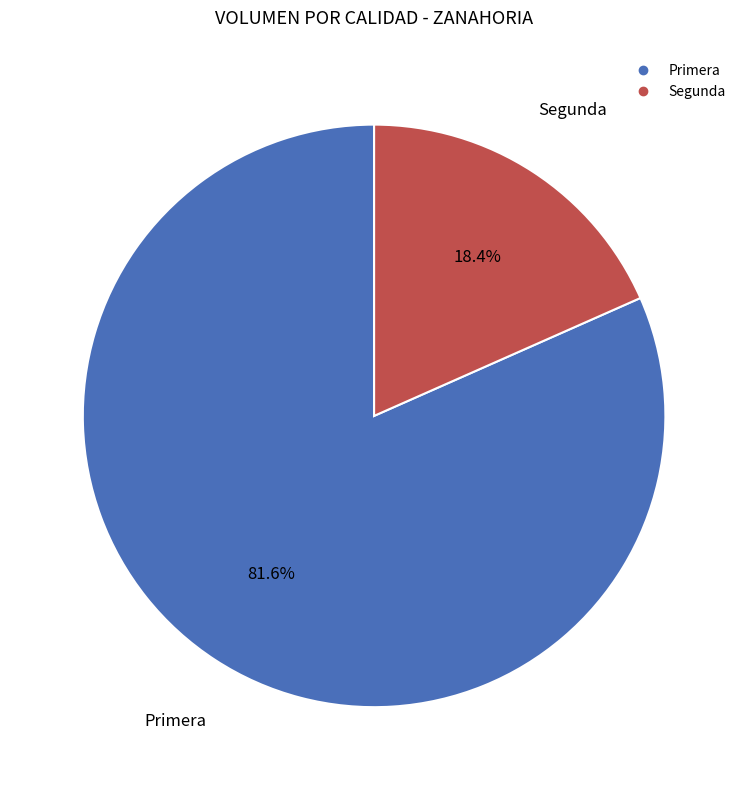

To the nearest percent, what percentage of the pie is Primera?

82%